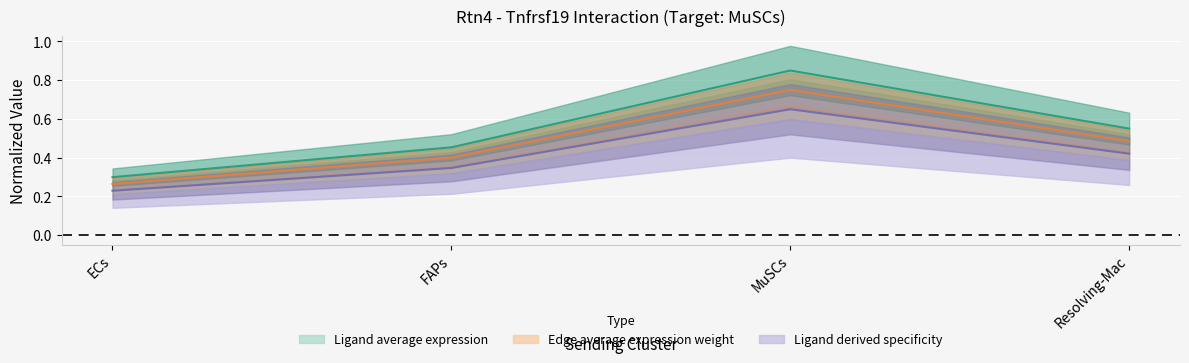

True or false: Ligand total expression value and Edge average expression weight intersect in this chart.

False